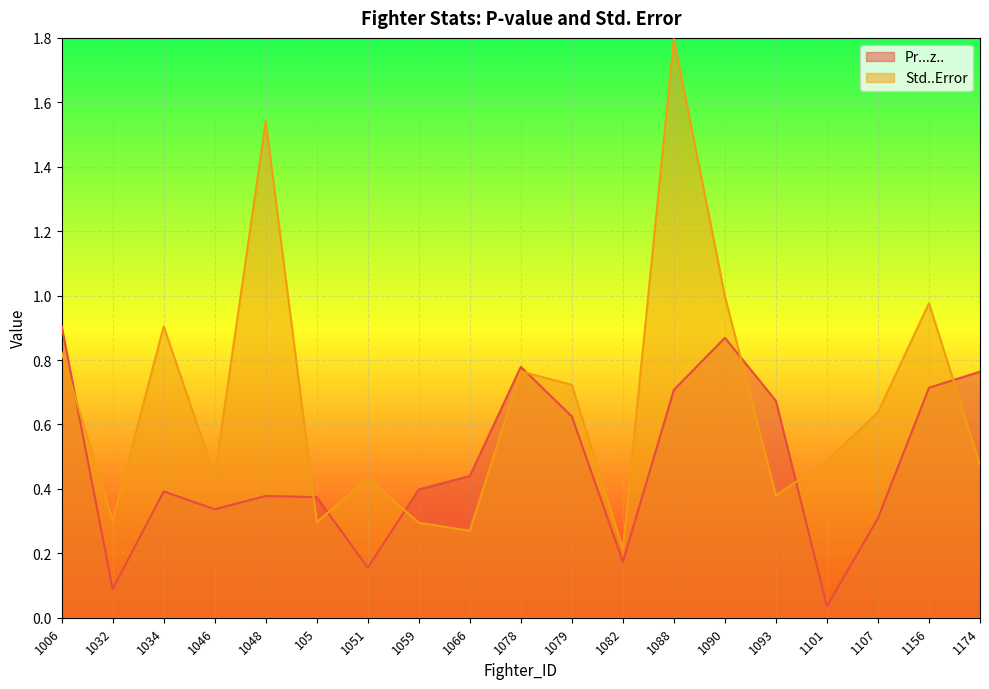

How many lines are shown in the chart?

2